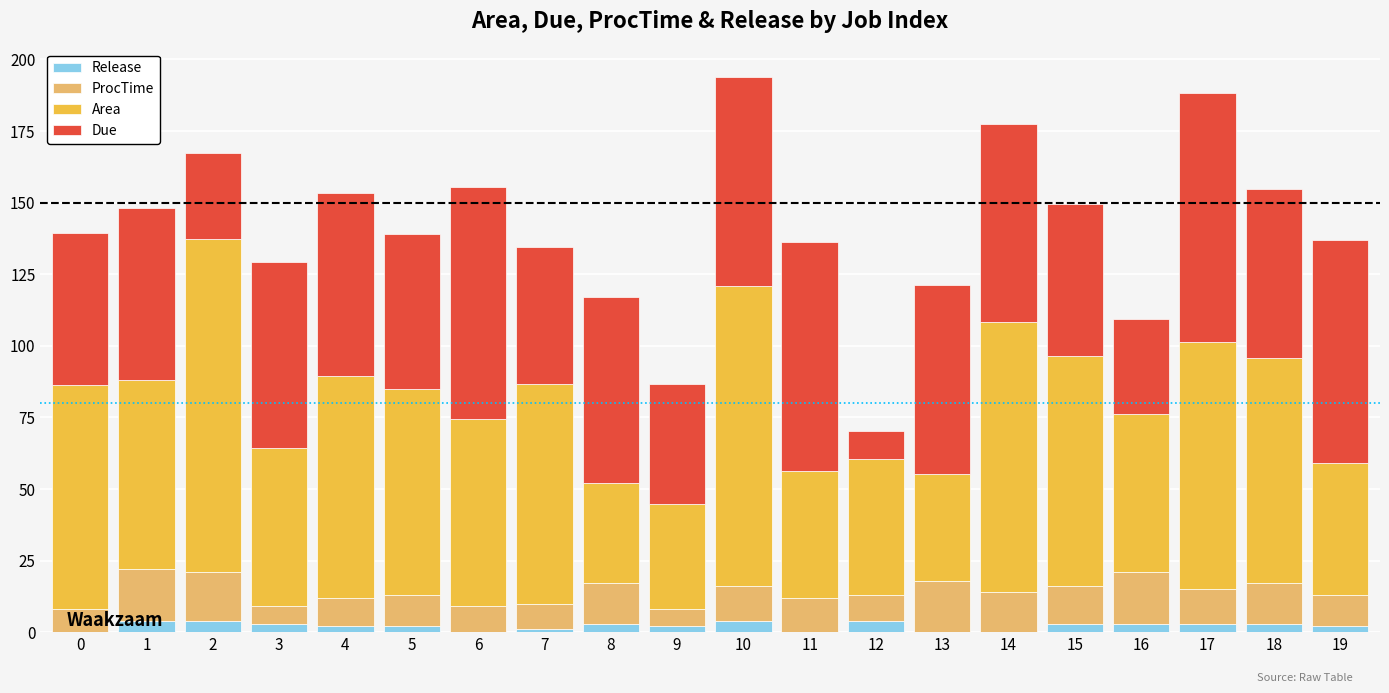

Which series has the widest spread of values?

Area